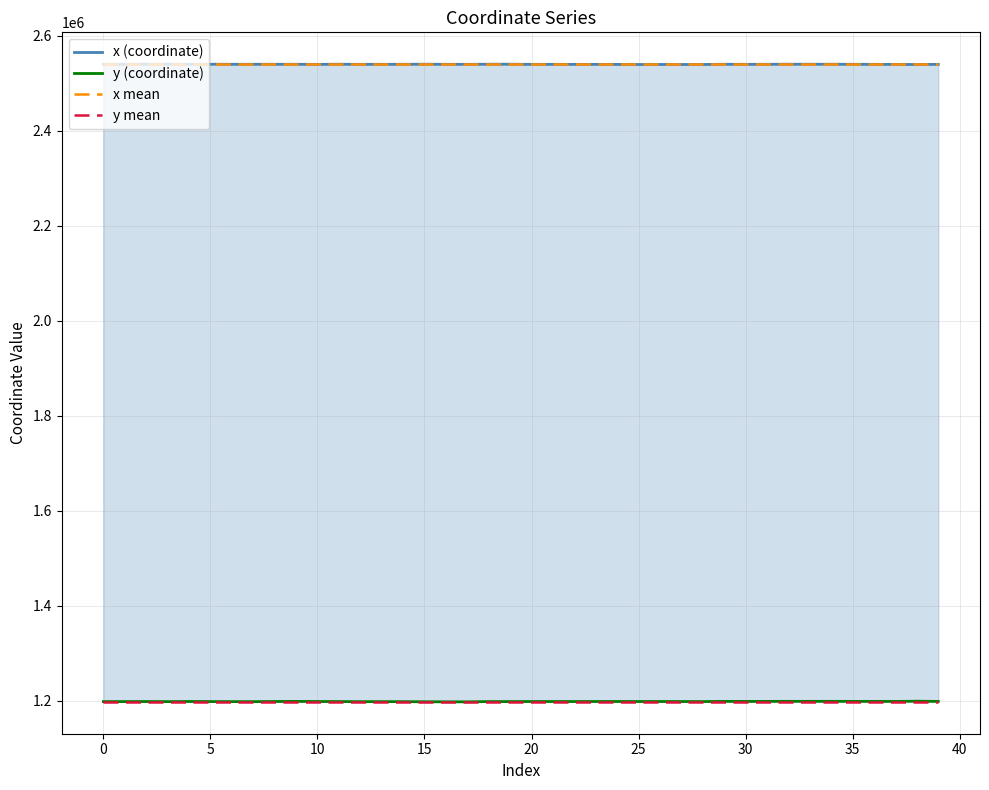

What is the average value of the x (coordinate) series?

2539934.0